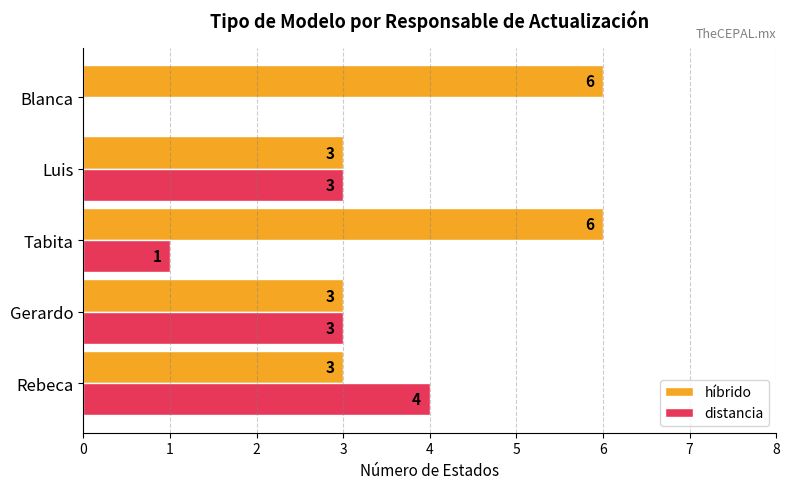

What is the total value across all series at Blanca?

6